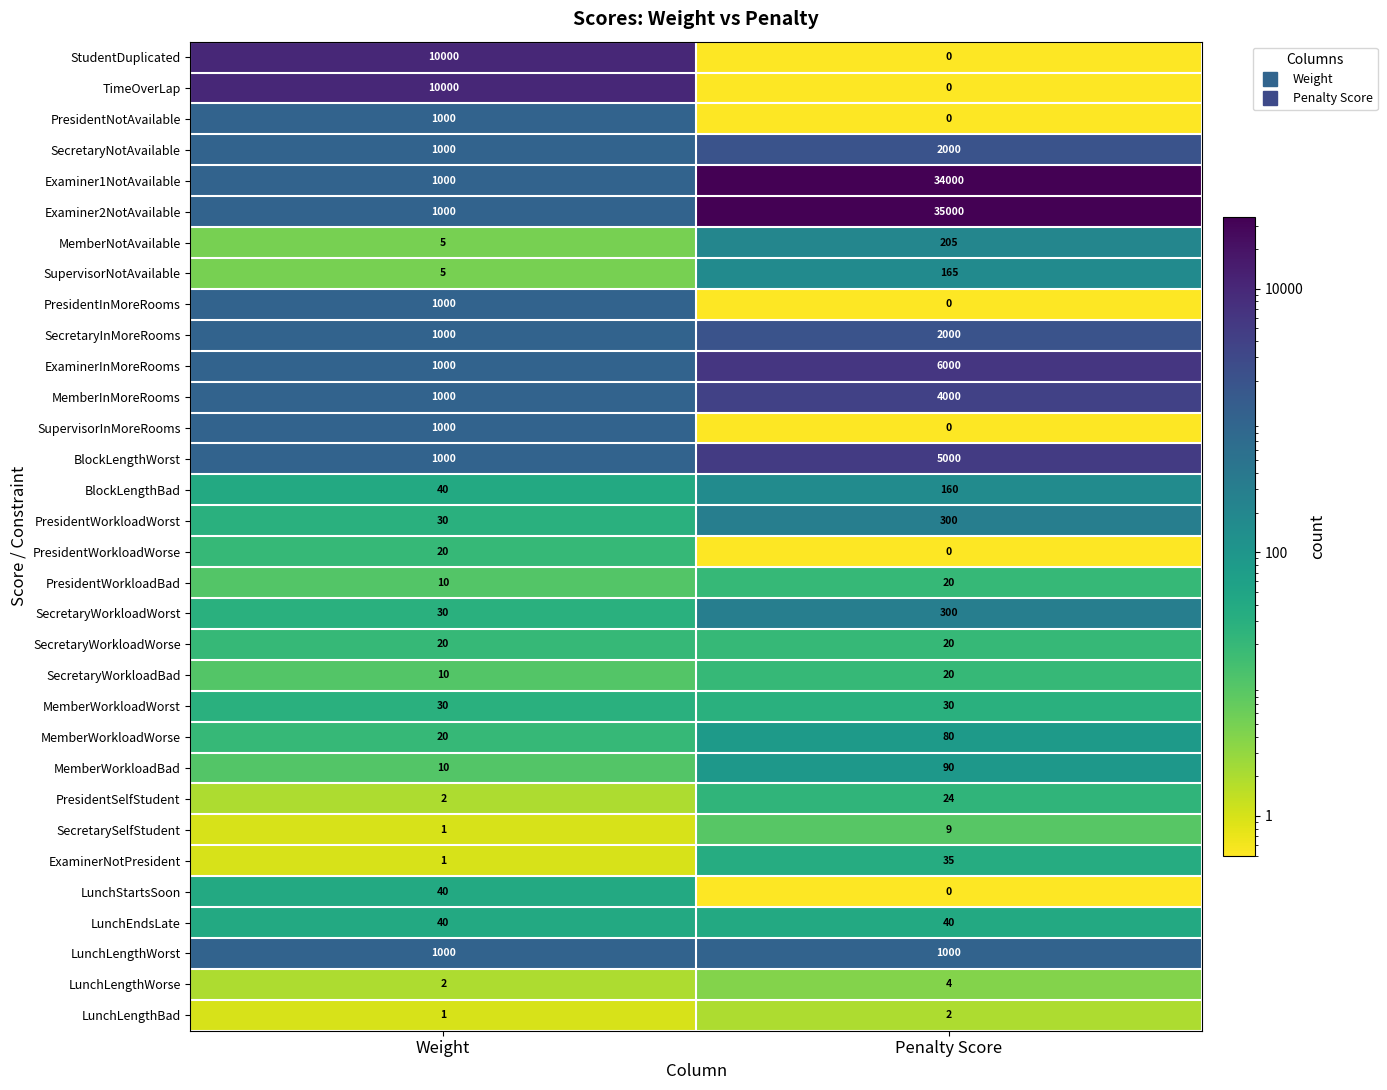

What is the difference between the maximum and minimum values in the PresidentNotAvailable series?

1000